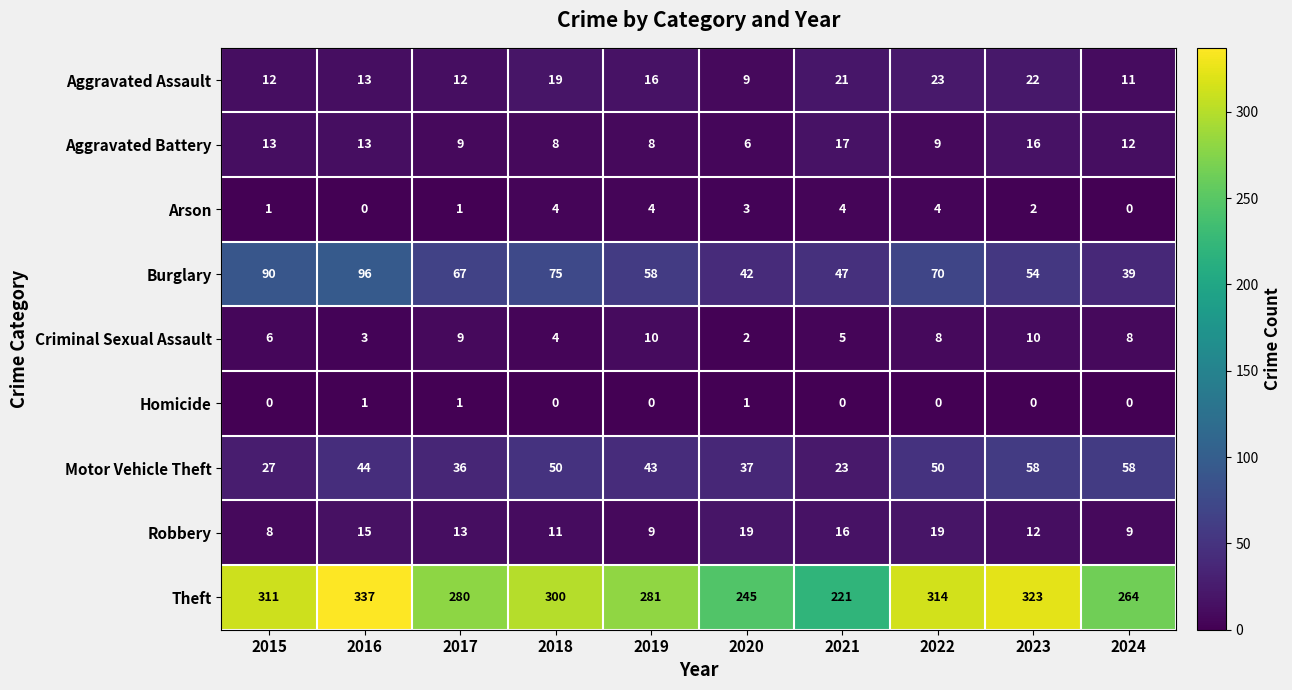

What is the sum of the Motor Vehicle Theft values at 2018 and 2020?

87